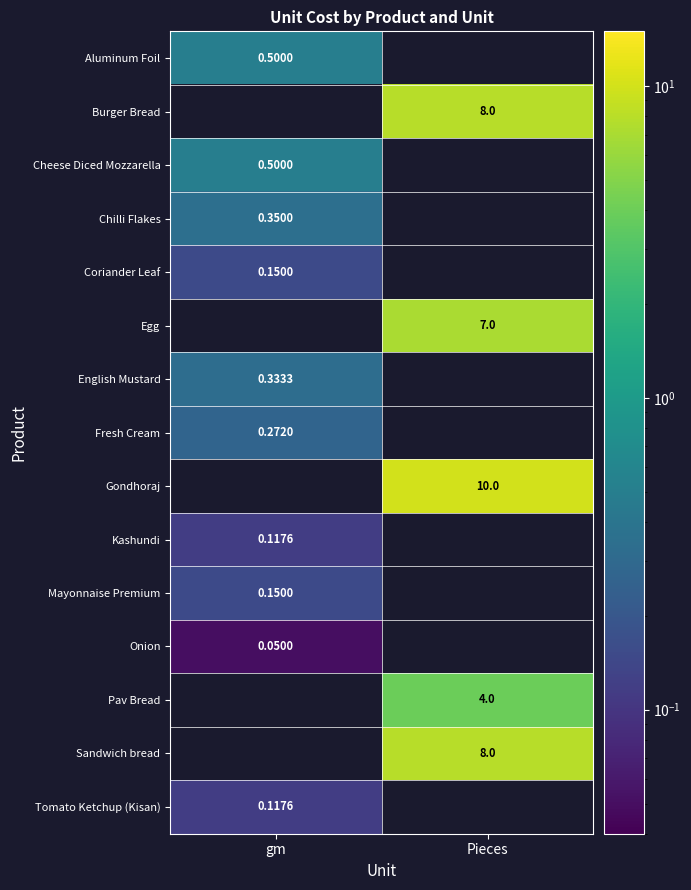

Is the value of Onion at gm greater than the value of Coriander Leaf at gm?

No